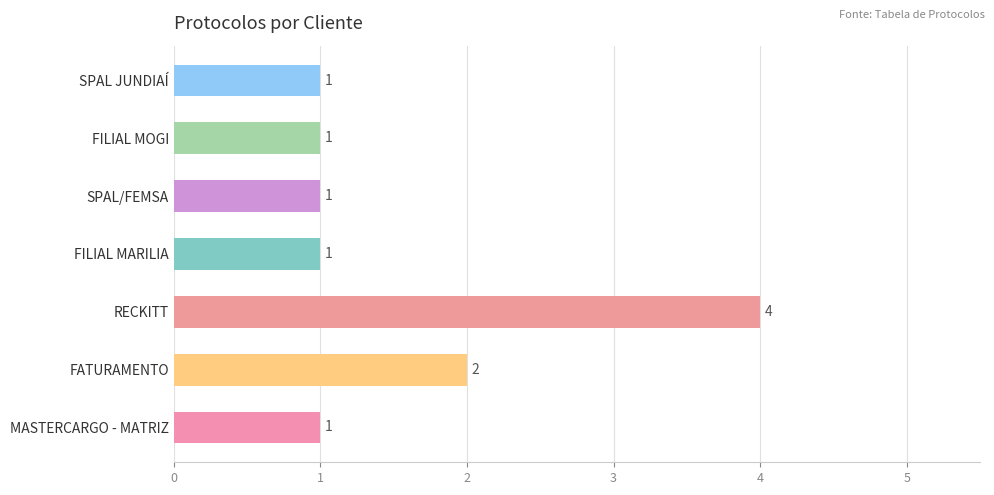

True or false: the data shows 4 at RECKITT.

True